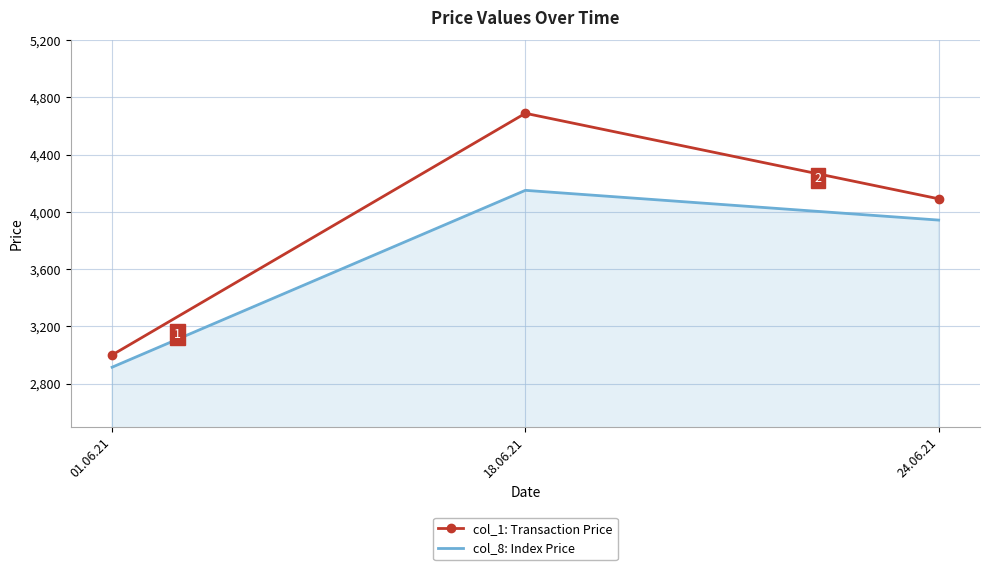

List the labels in order of col_1: Transaction Price value, largest first.

18.06.21, 24.06.21, 01.06.21